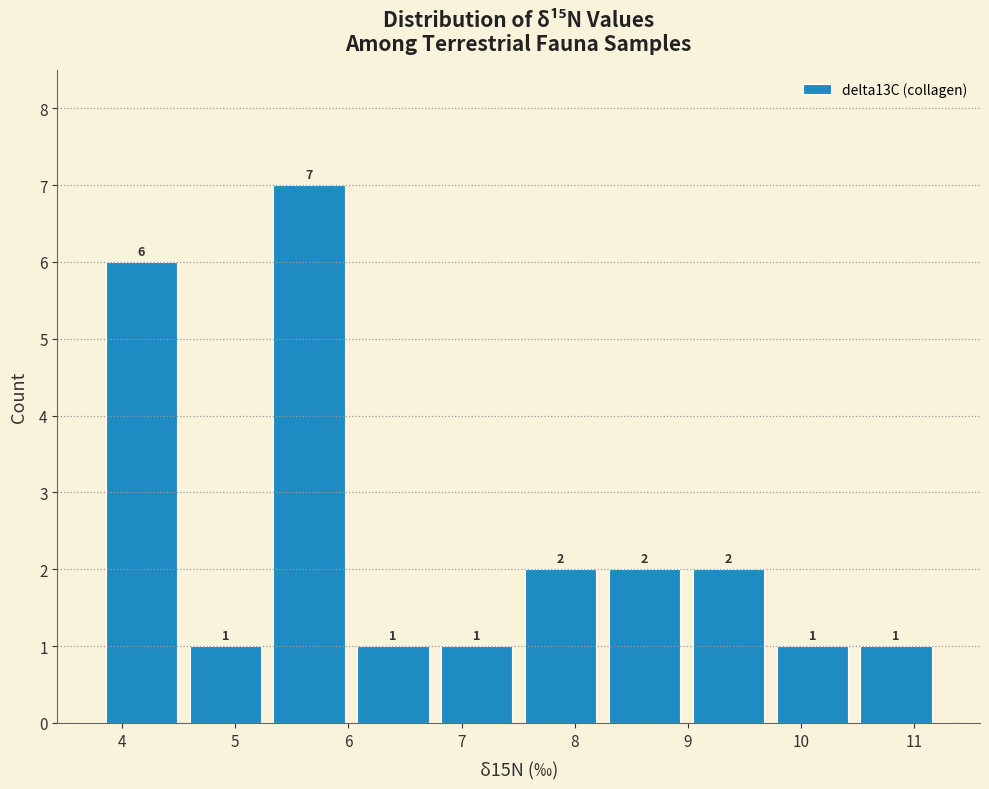

Which range on the x-axis has the tallest bar?

5.3 to 6.0